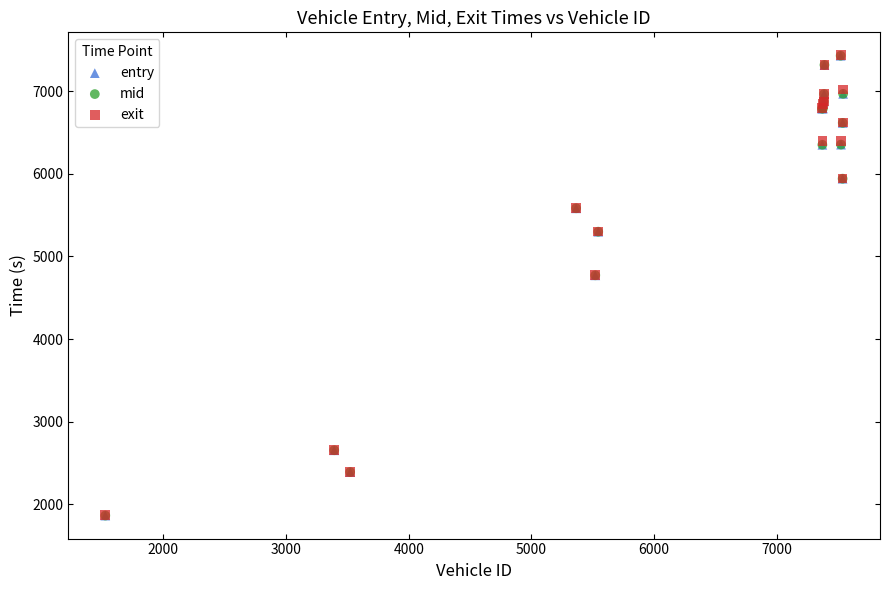

What are all the series names shown in the legend?

entry, mid, exit